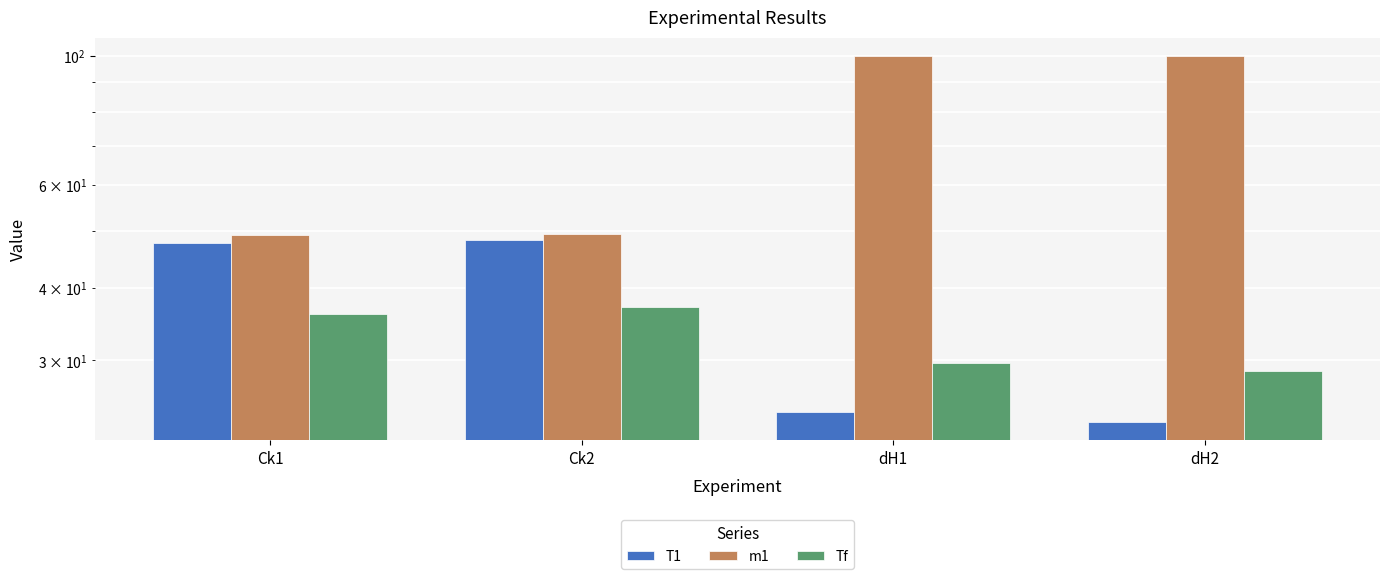

Which has a higher value, Ck1 or Ck2?

Ck2